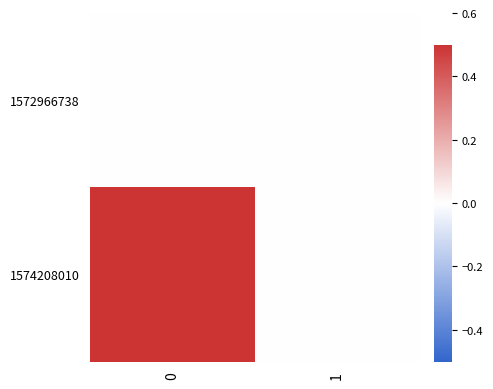

Rank the series by their maximum value, from lowest to highest.

1572966738, 1574208010